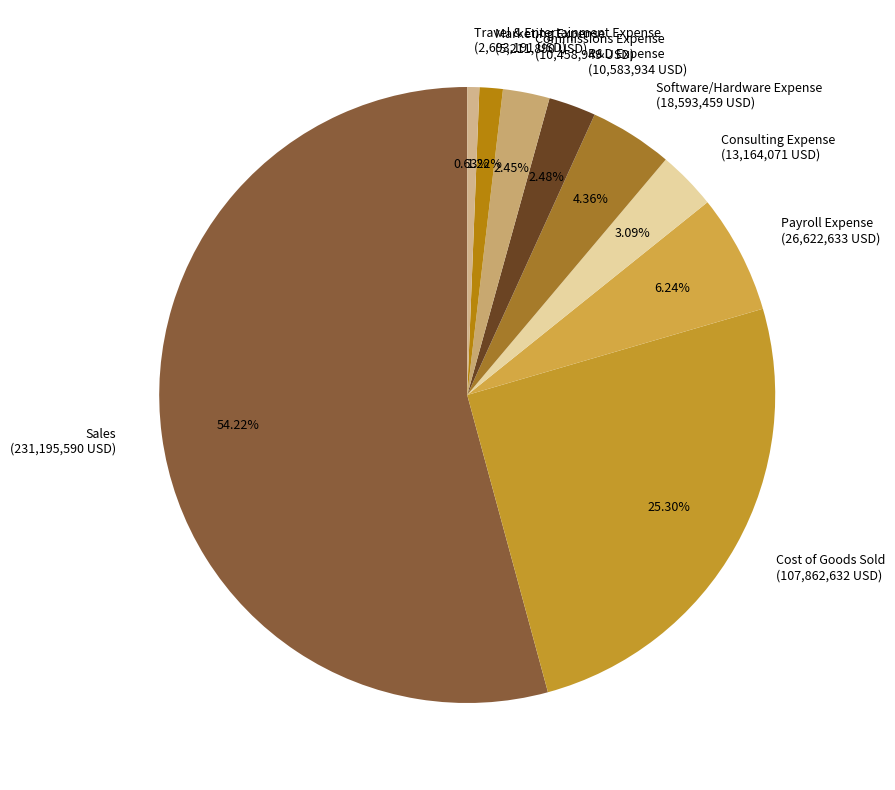

Count the number of slices in the pie.

9